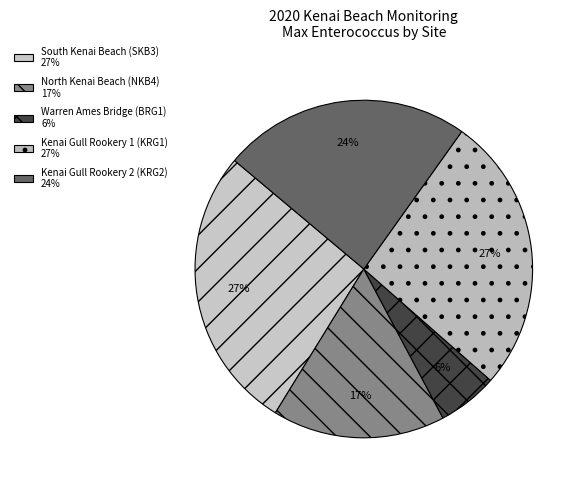

Count the number of slices in the pie.

5